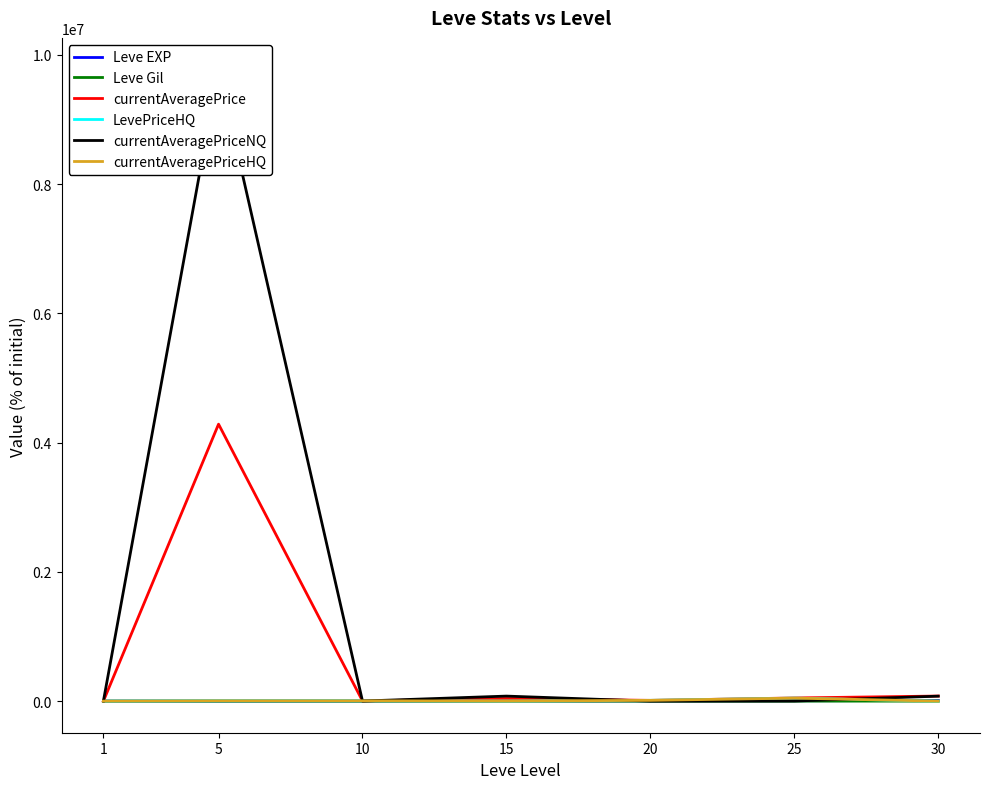

Where is currentAveragePriceHQ nearest to the value 23260?

20